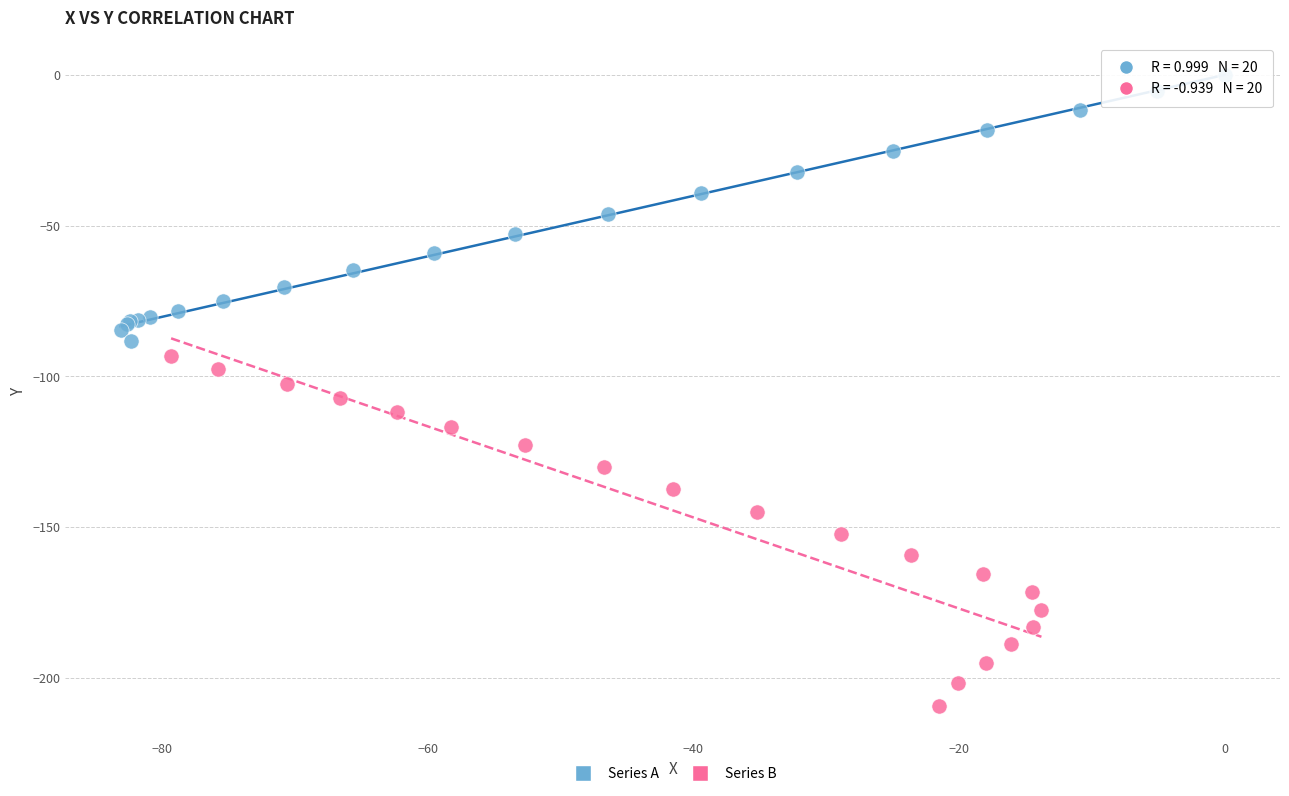

Which series reaches the minimum Y coordinate?

Series B